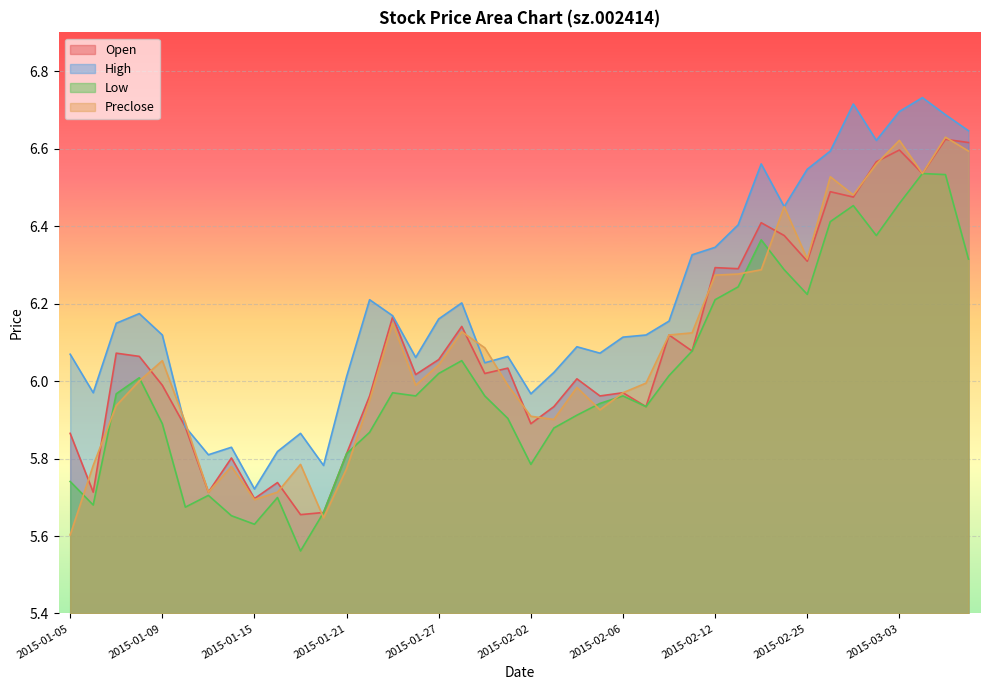

What is the average value of the open series?

6.1